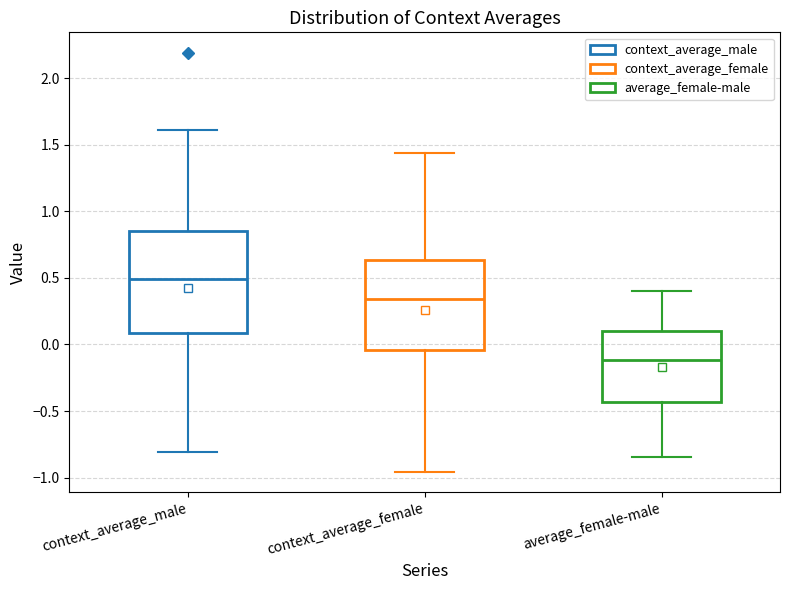

Which box's median line is the highest?

context_average_male